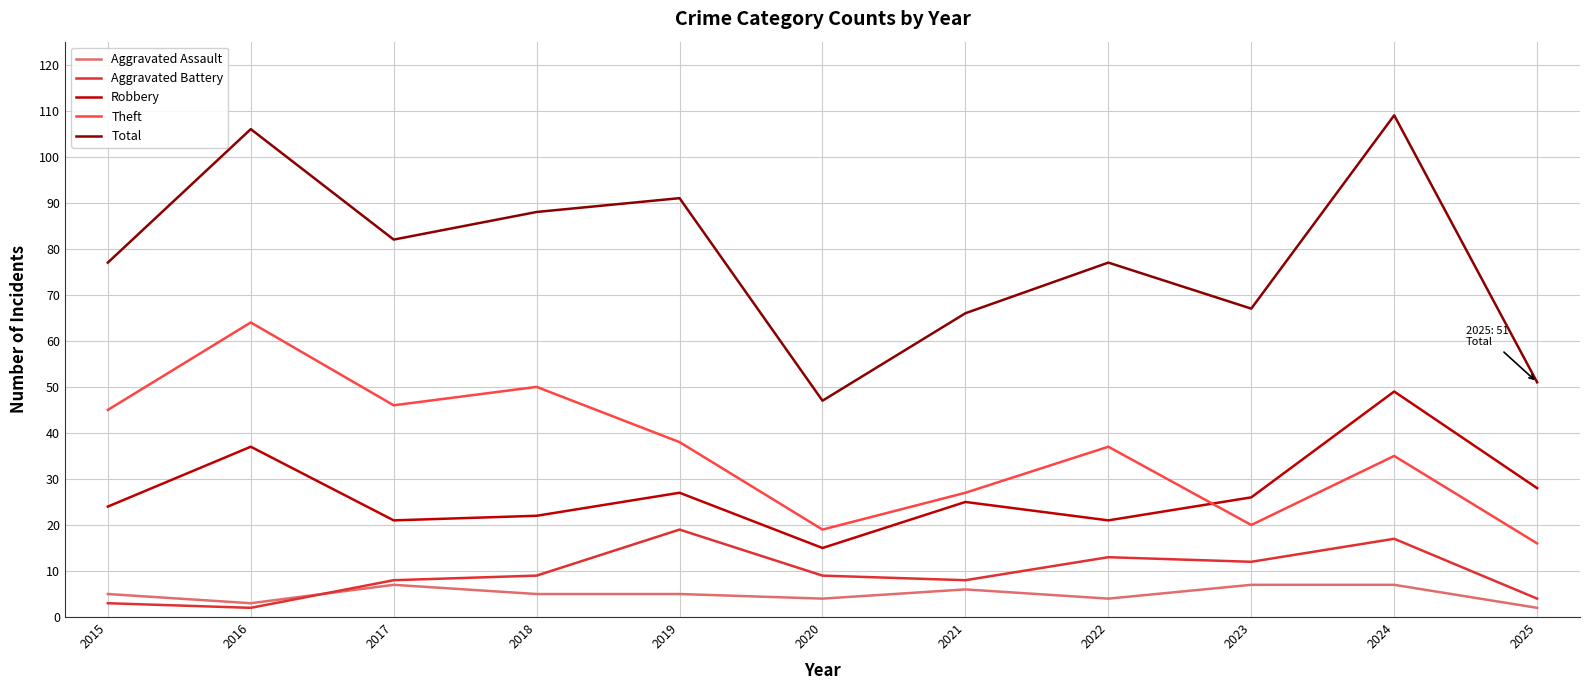

Which category has the highest value across all series?

2024